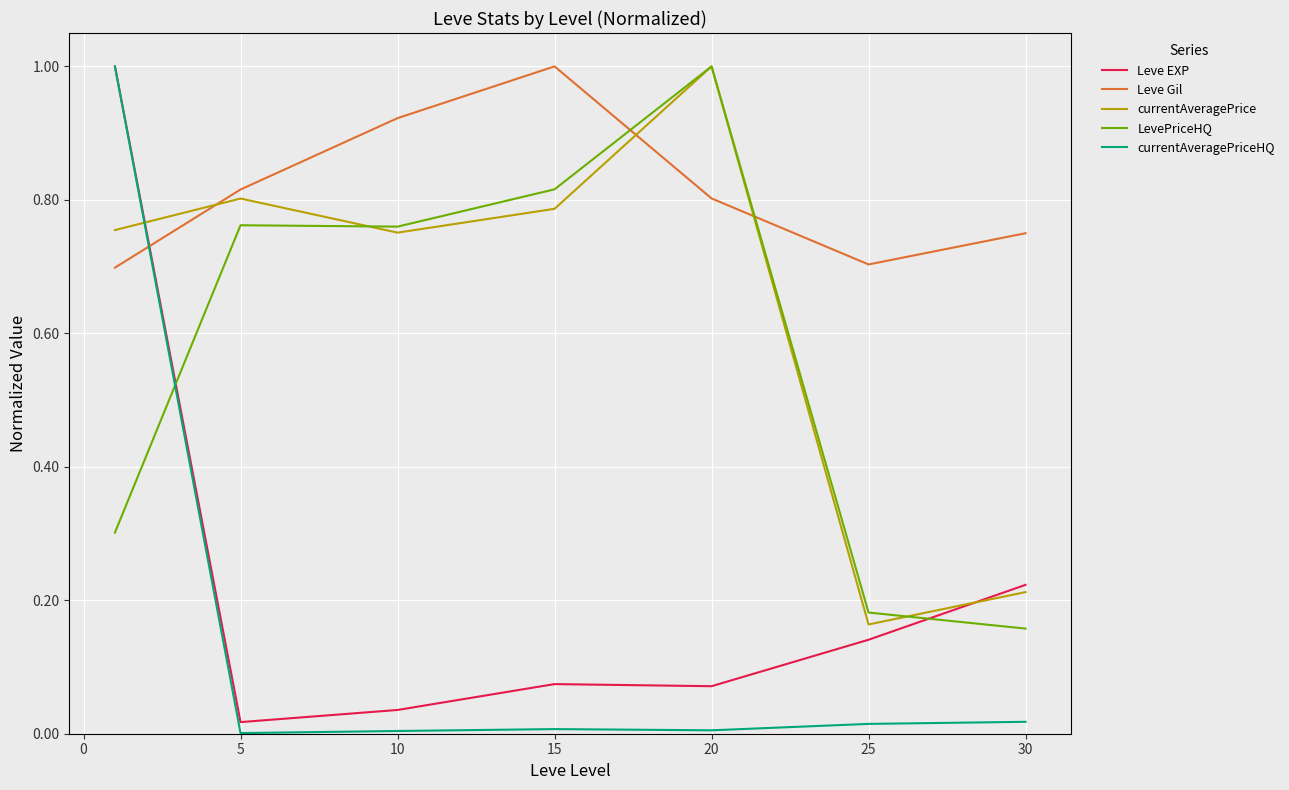

In currentAveragePriceHQ, how many points are lower than both neighbors (excluding endpoints)?

2